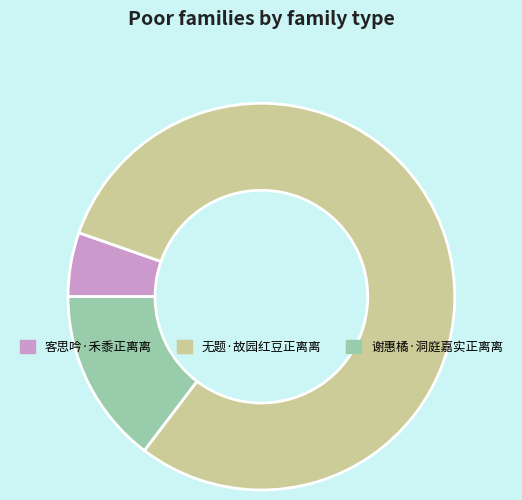

Which has a higher value, 谢惠橘·洞庭嘉实正离离 or 客思吟·禾黍正离离?

谢惠橘·洞庭嘉实正离离